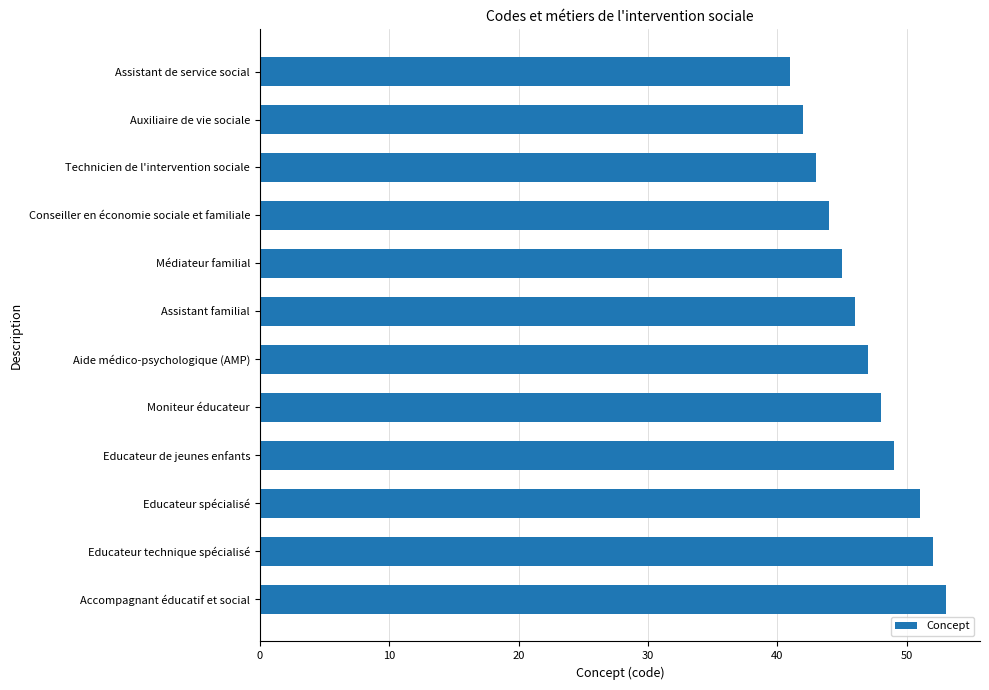

What is the maximum value shown in the chart?

53